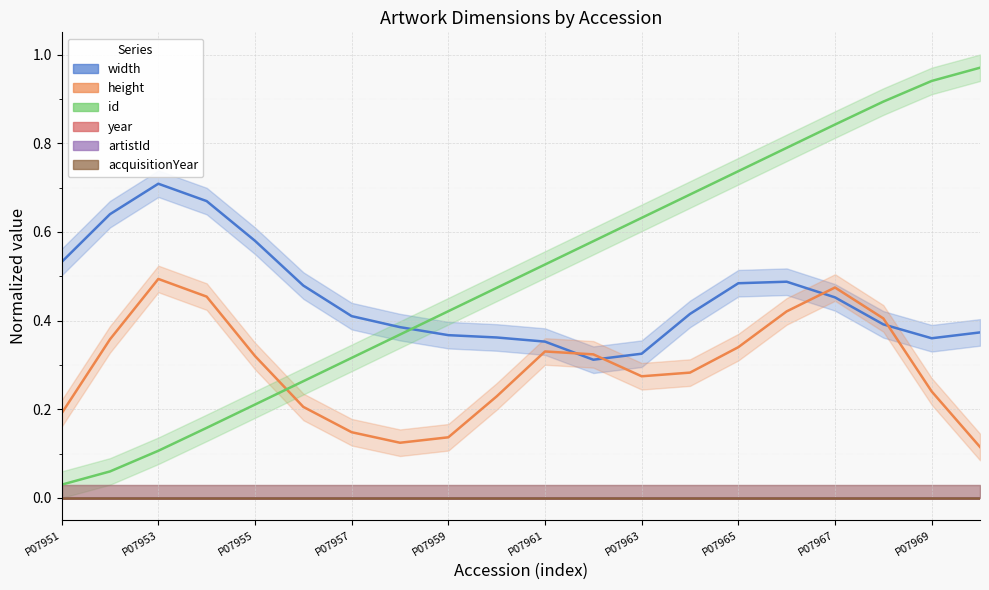

True or false: artistId and acquisitionYear cross at least once.

False